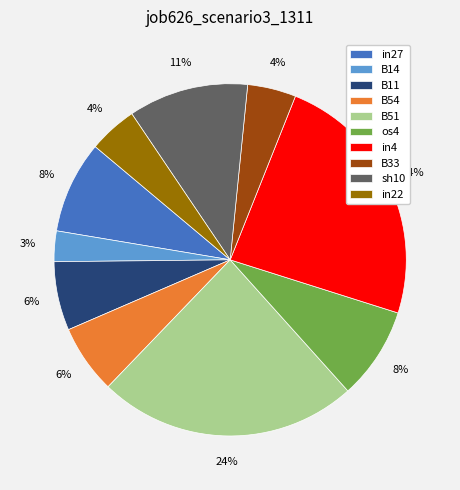

Count the number of slices in the pie.

10